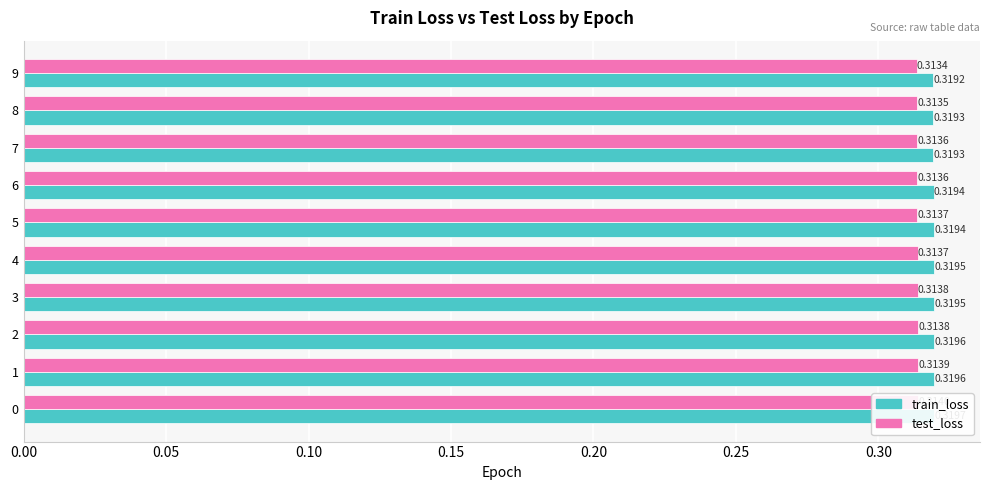

What is the maximum value shown in the chart?

0.3